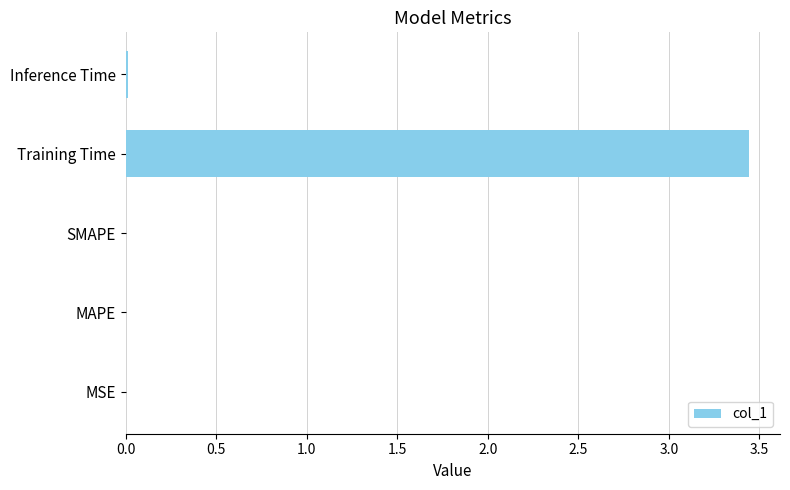

The chart shows a value of 0.0 at MSE. True or false?

True